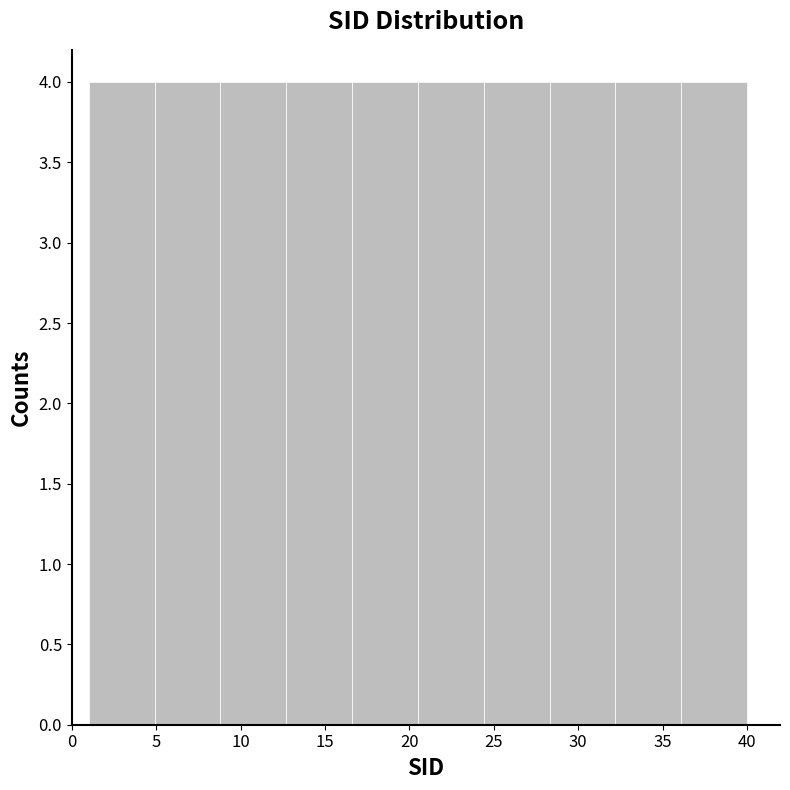

How tall is the bar that spans 24.4 to 28.3 on the x-axis? Neither the bar edges nor the heights are printed on the chart, so give them approximately, as read against the axes.

4